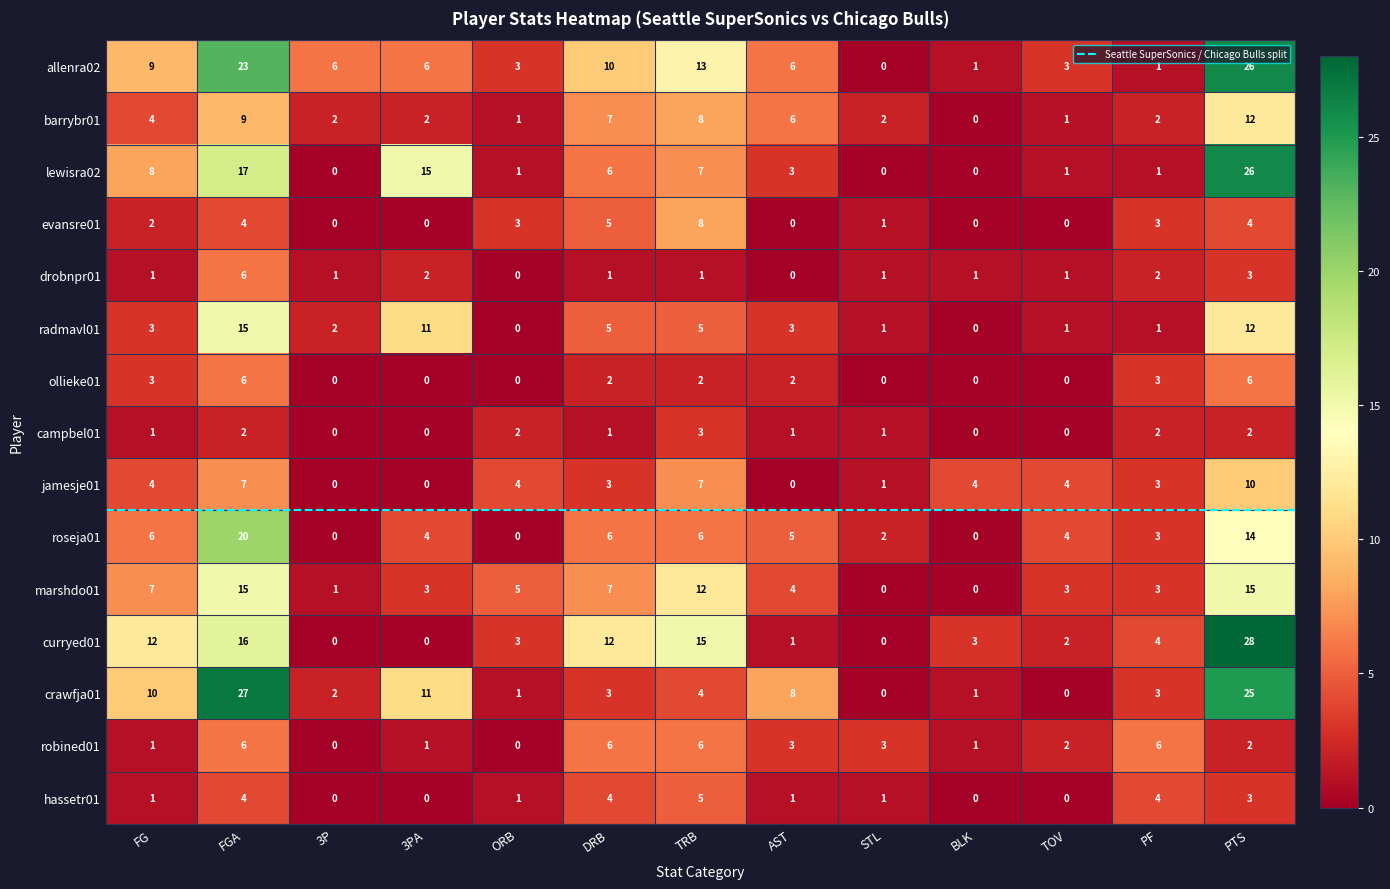

At which label does jamesje01 reach its peak?

PTS